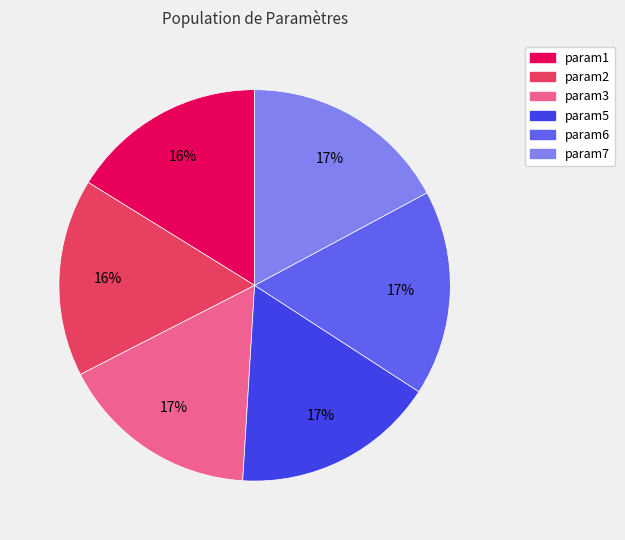

Approximately how many times larger is the value at param6 compared to param5?

1.0